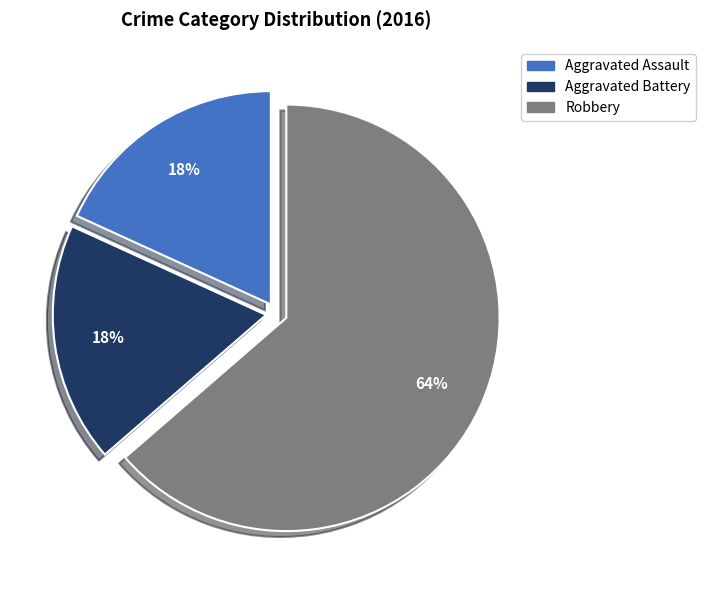

What percentage is the Aggravated Battery slice, to the nearest percent?

18%